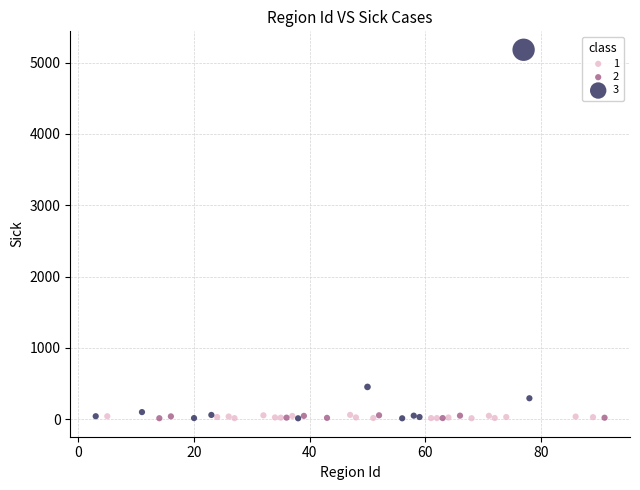

Which series contains the highest Y value?

3